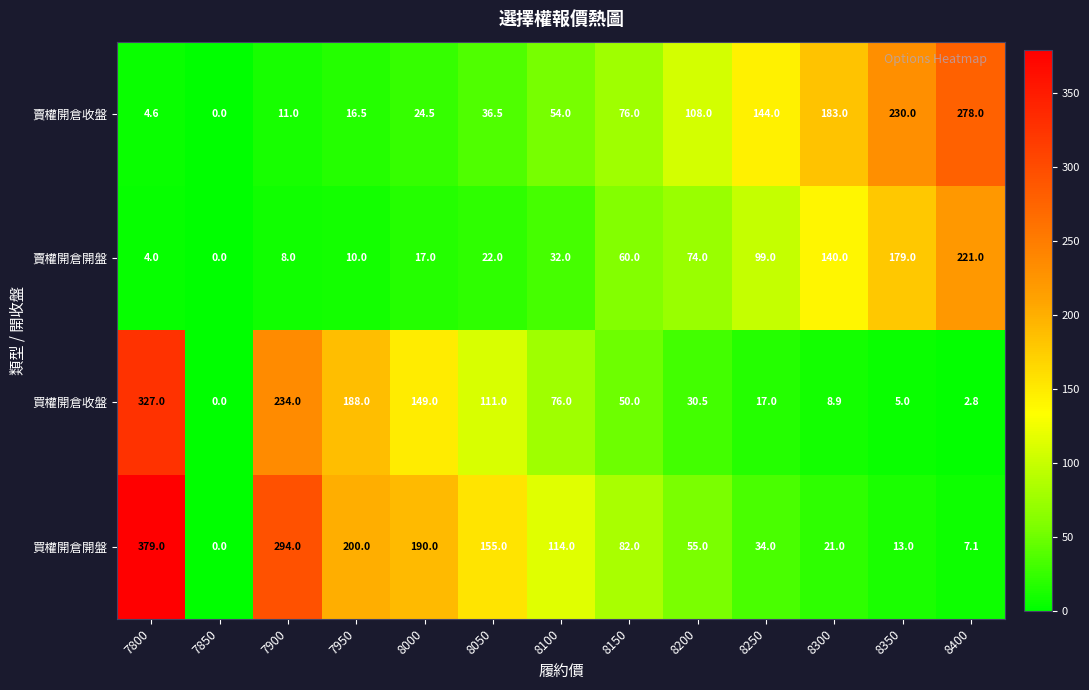

How many values in the 買權開倉收盤 series are below 50?

6